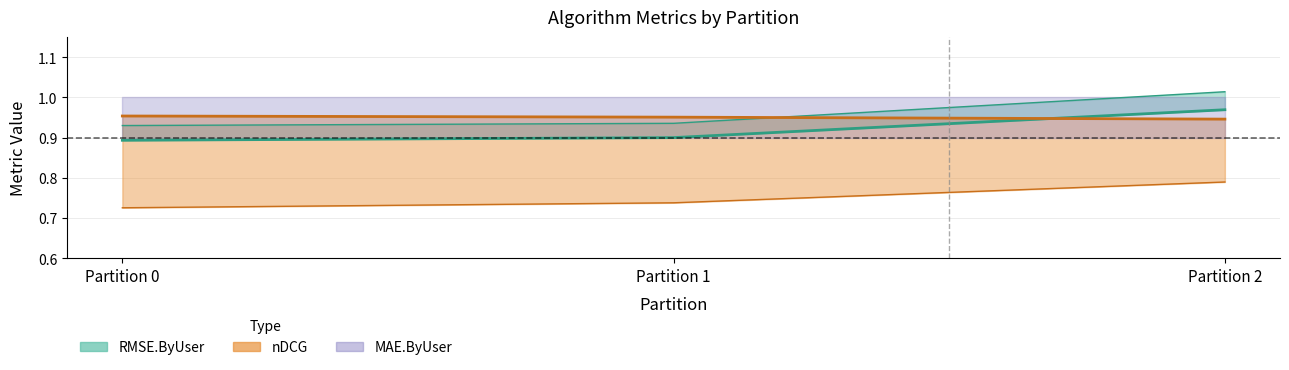

How many MAE.ByUser values are between 0 and 1?

3